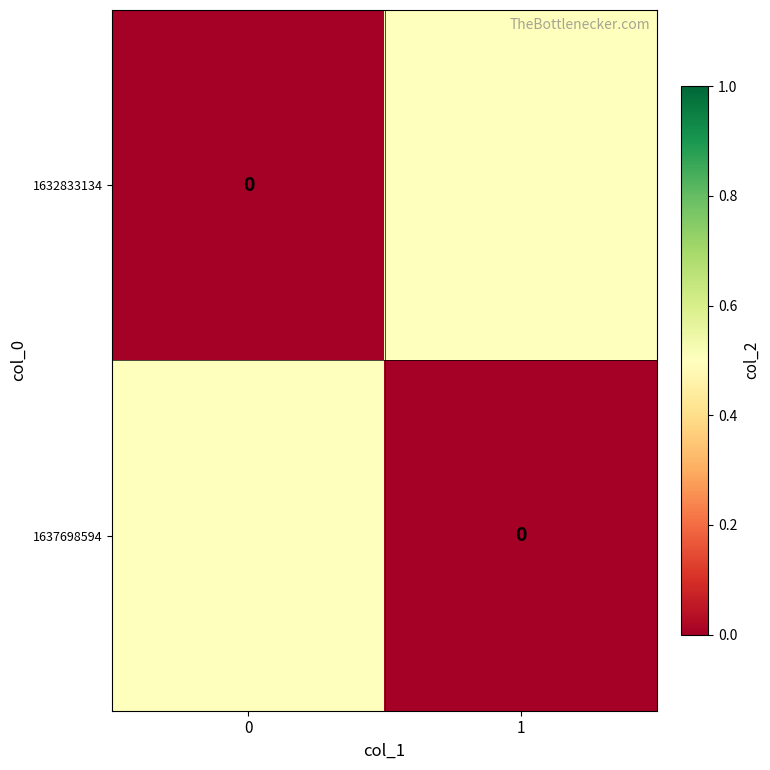

What is the greatest value displayed?

0.5